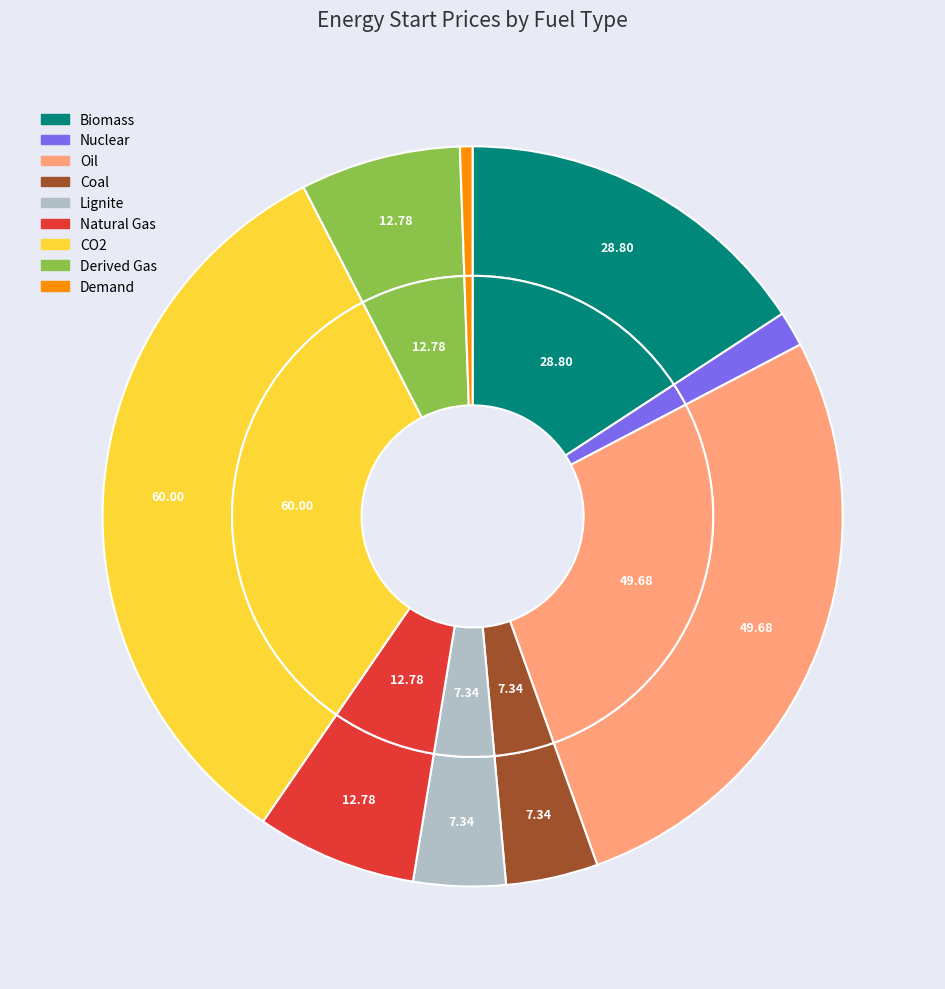

Is there any slice that represents more than half of the pie?

No